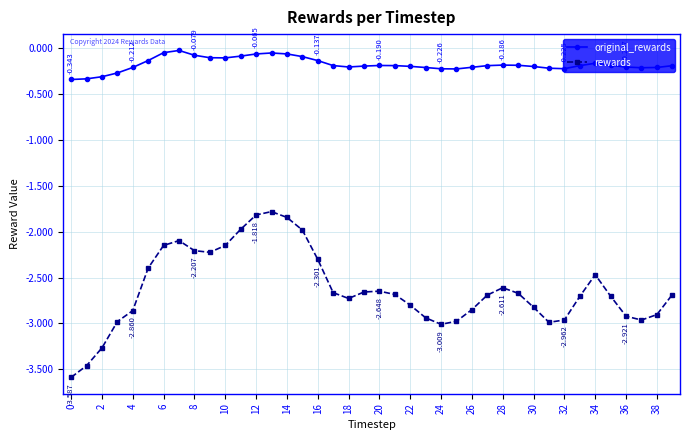

Which series has the largest total across all categories?

original_rewards